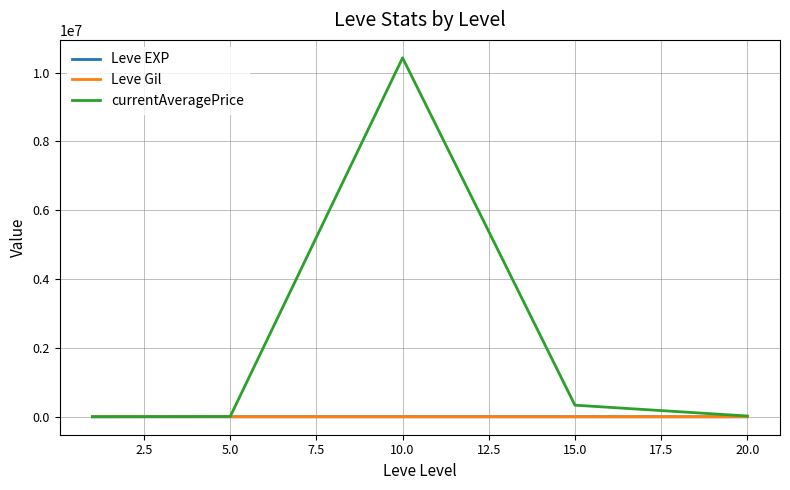

Which series has the largest range (max minus min)?

currentAveragePrice